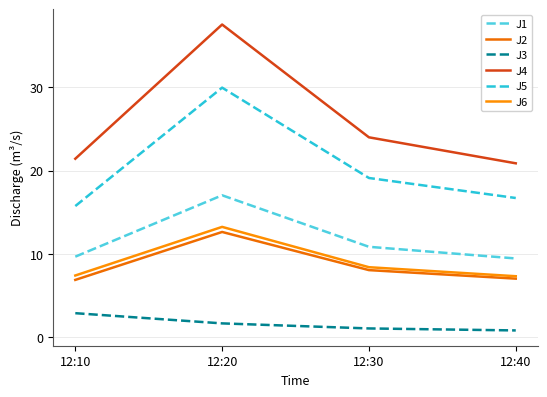

Is it true that J2 equals 6.9 at 12:10?

True